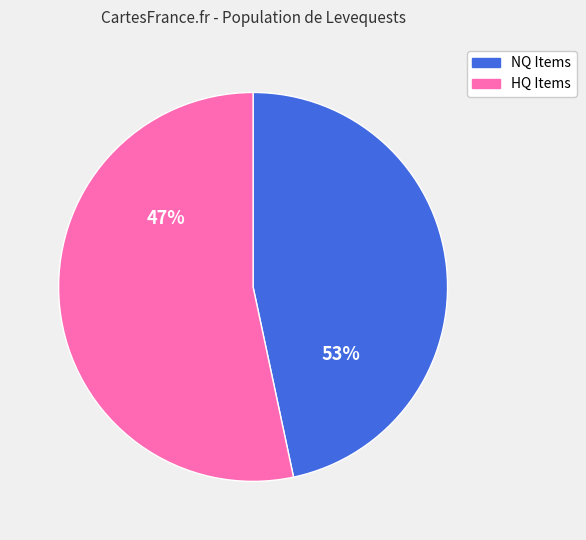

Is it true that Brass Circlet (Sunstone) is 14% of the pie?

False